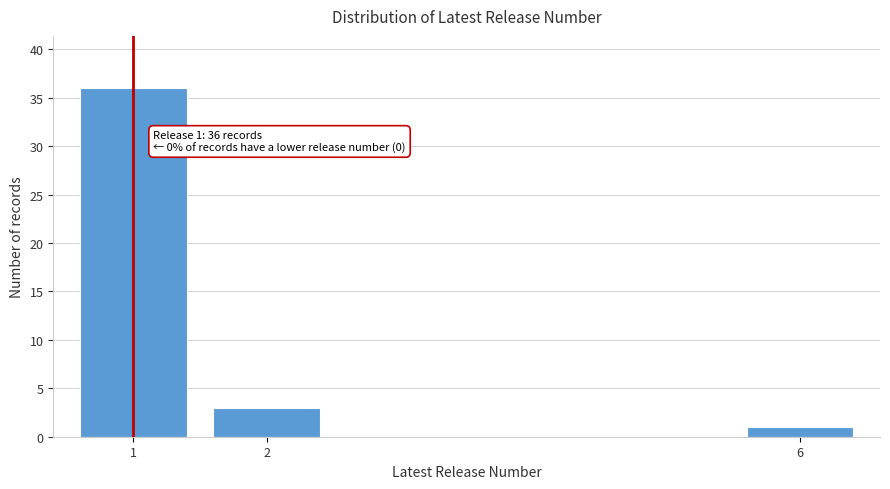

Reading right to left, list all the values displayed in this chart.

6=1	2=3	1=36